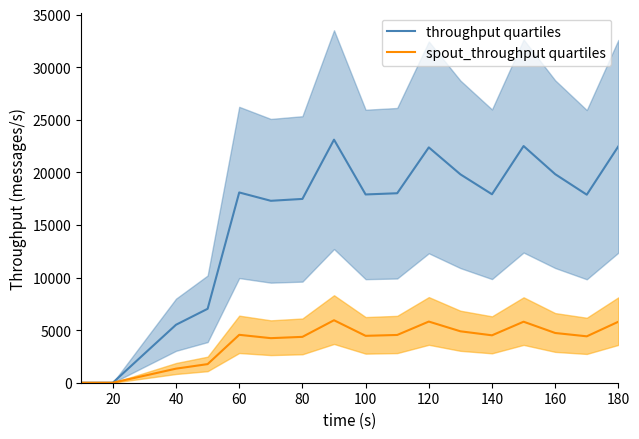

Reading right to left, transcribe all the data shown in this chart.

throughput quartiles: 22481	17879	19830	22504	17919	19814	22376	18016	17901	23111	17476	17298	18091	7029	5513	2762	1	0
spout_throughput quartiles: 5800	4412	4729	5801	4508	4890	5815	4541	4459	5941	4361	4237	4555	1769	1338	666	1	0